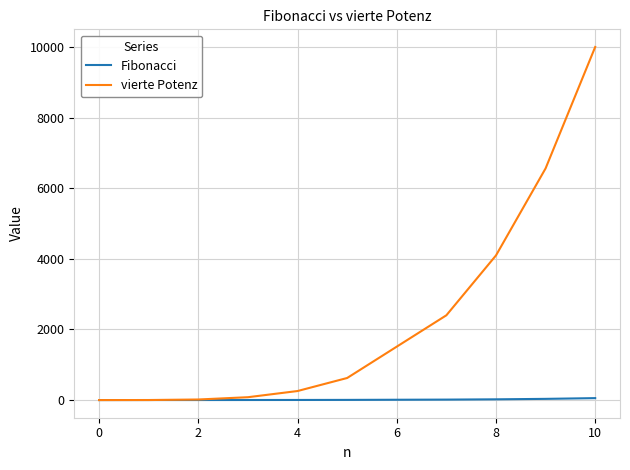

Which series has the largest total across all categories?

vierte Potenz